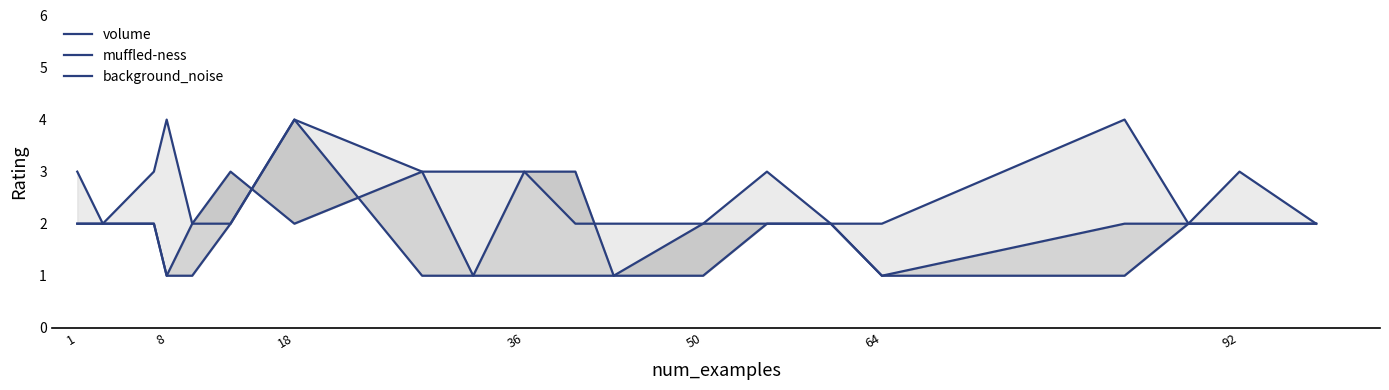

Rank the series at 8 from lowest to highest value.

muffled-ness, background_noise, volume